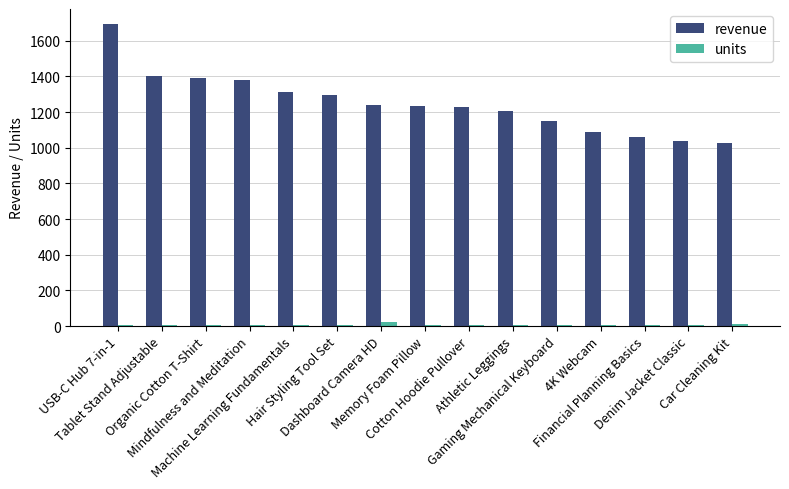

What value does the units series have at Mindfulness and Meditation?

5.0